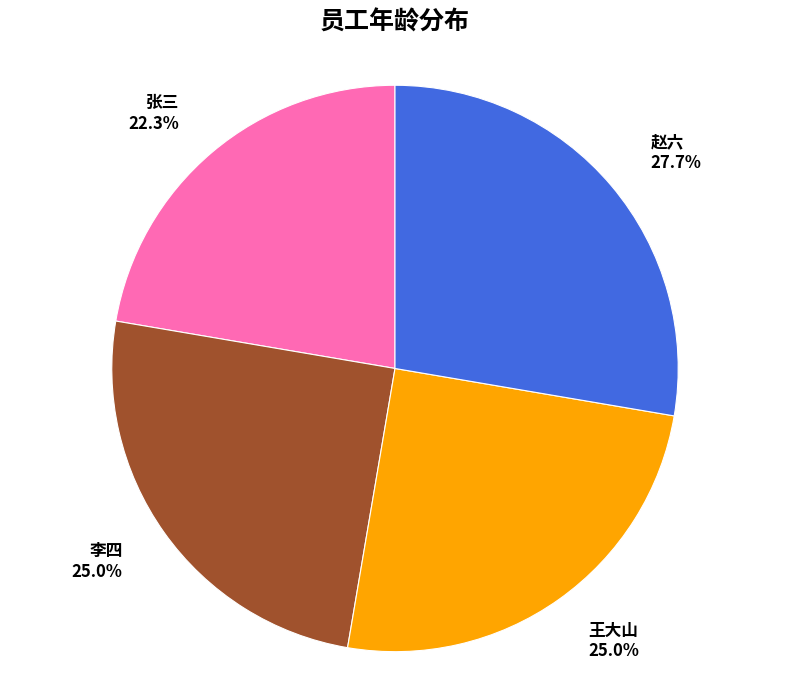

Between 赵六 and 李四, which is larger?

赵六